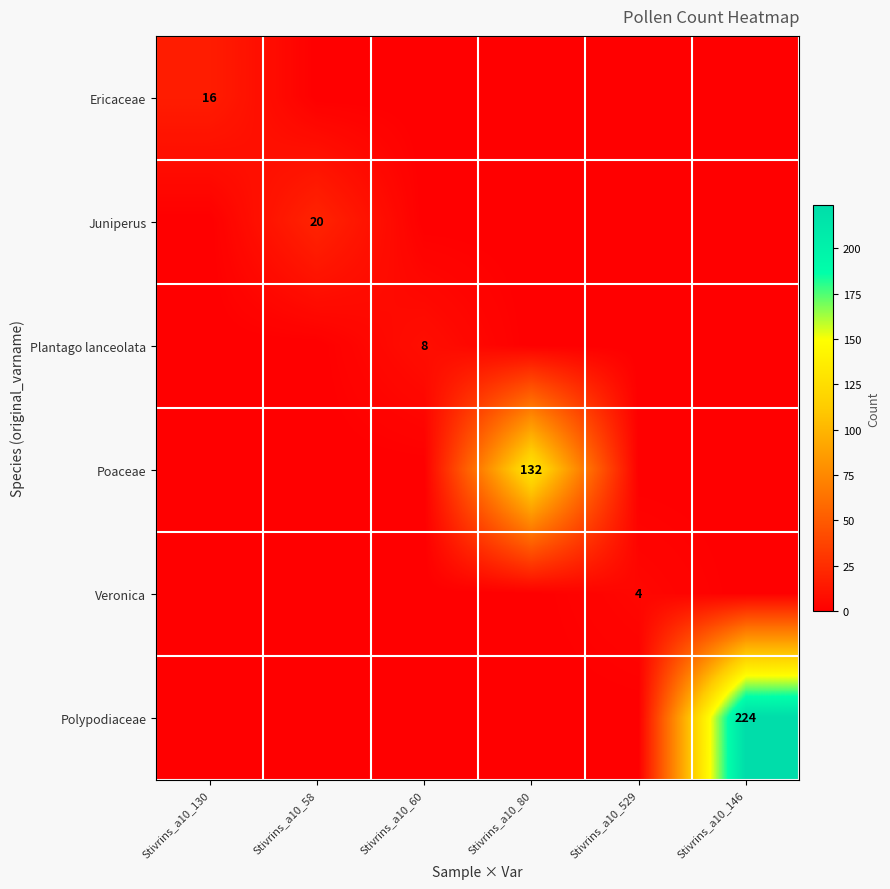

What is the total value across all series at Stivrins_a10_146?

224